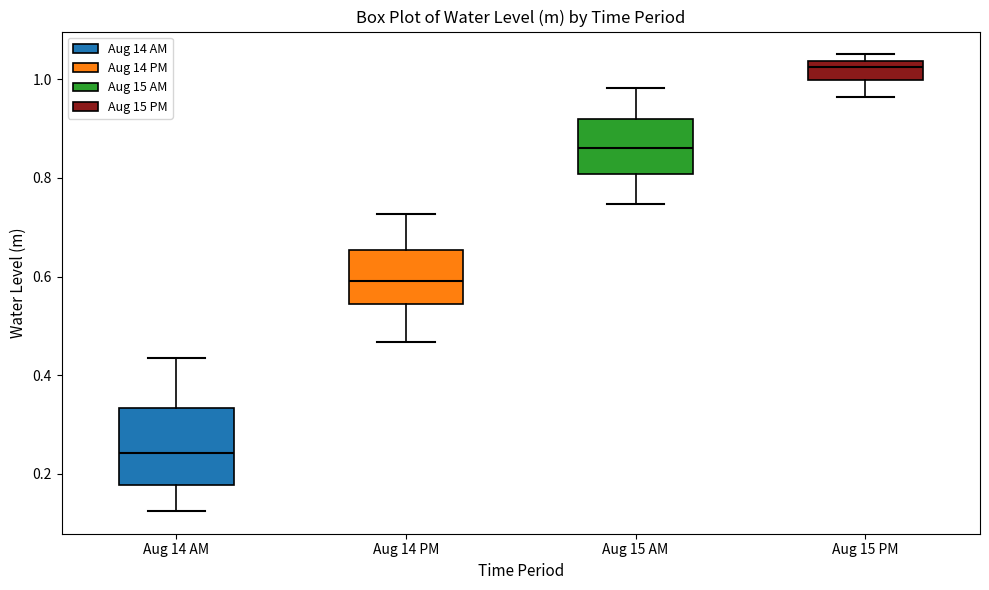

Reading left to right, transcribe this box plot: for each box, give where its median line is, the range the box spans, and where its two whiskers end, as read against the y-axis. The values are not printed on the chart, so give them approximately, as read against the axis.

Aug 14 AM: median 0.24, box 0.18 to 0.34, whiskers 0.12 to 0.44
Aug 14 PM: median 0.60, box 0.54 to 0.66, whiskers 0.46 to 0.72
Aug 15 AM: median 0.86, box 0.80 to 0.92, whiskers 0.74 to 0.98
Aug 15 PM: median 1.02, box 1.00 to 1.04, whiskers 0.96 to 1.06